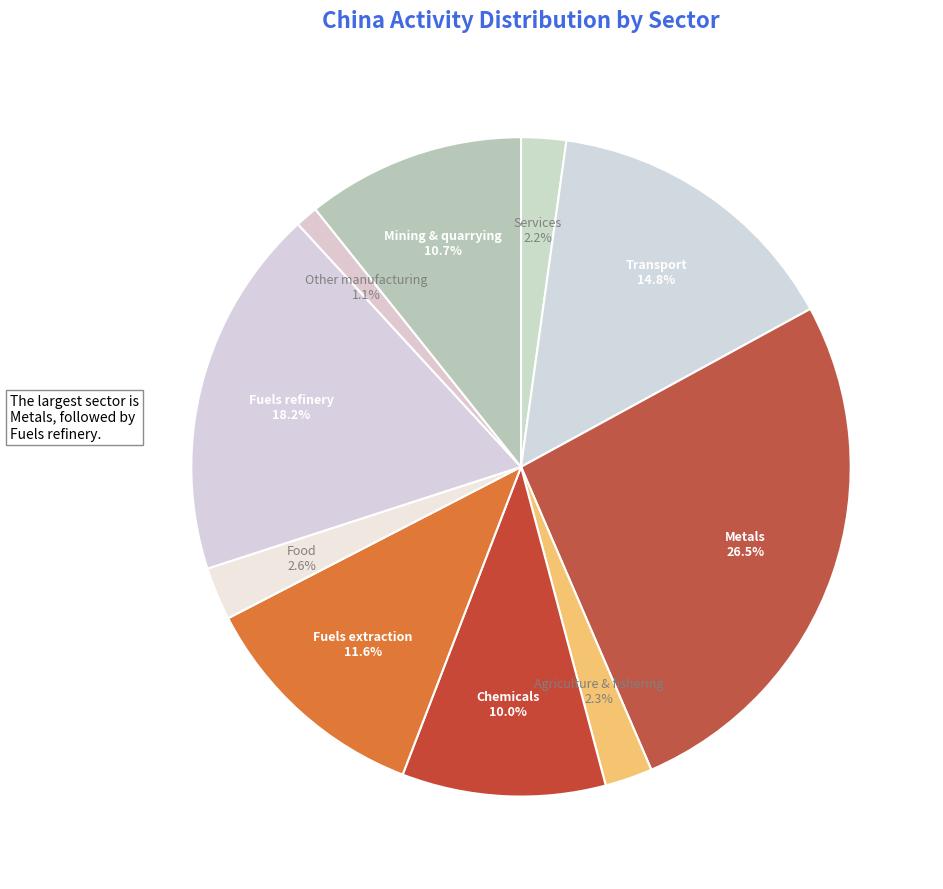

Count the number of slices in the pie.

10